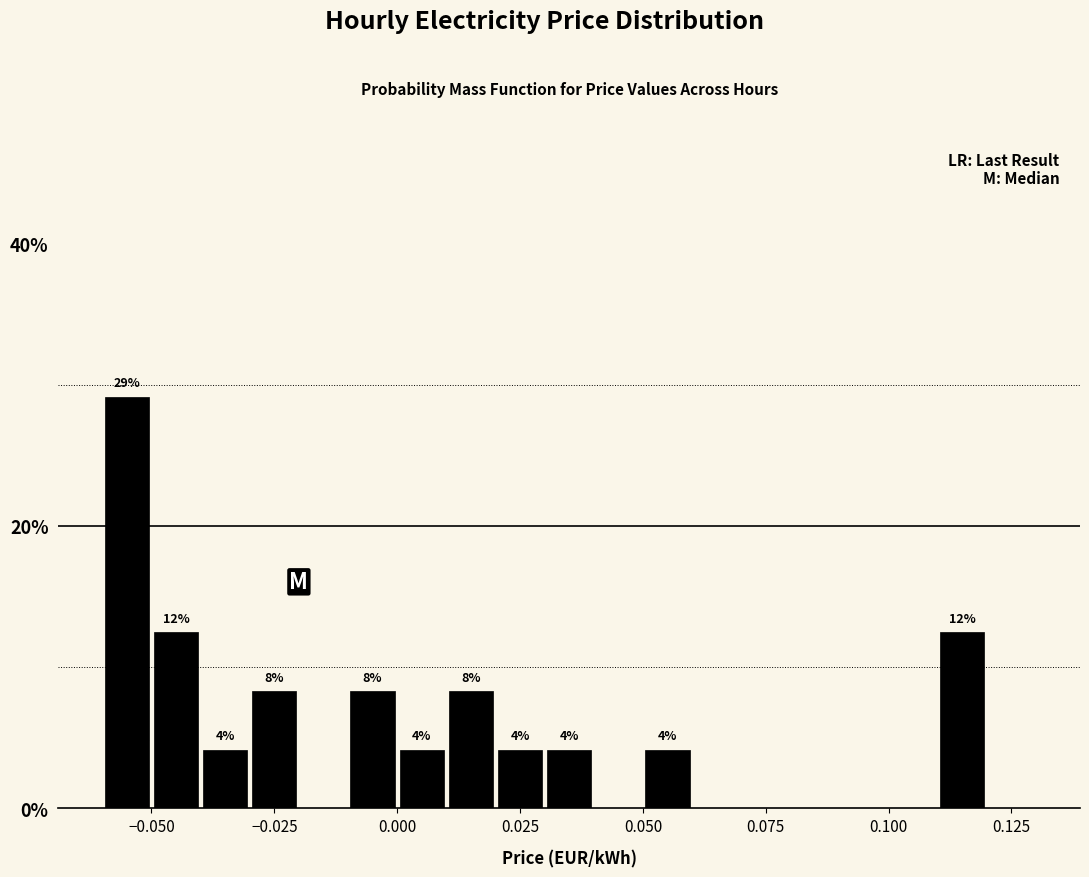

Around what value on the x-axis is the tallest bar? Give the approximate position of its centre, as read against the axis.

-0.055